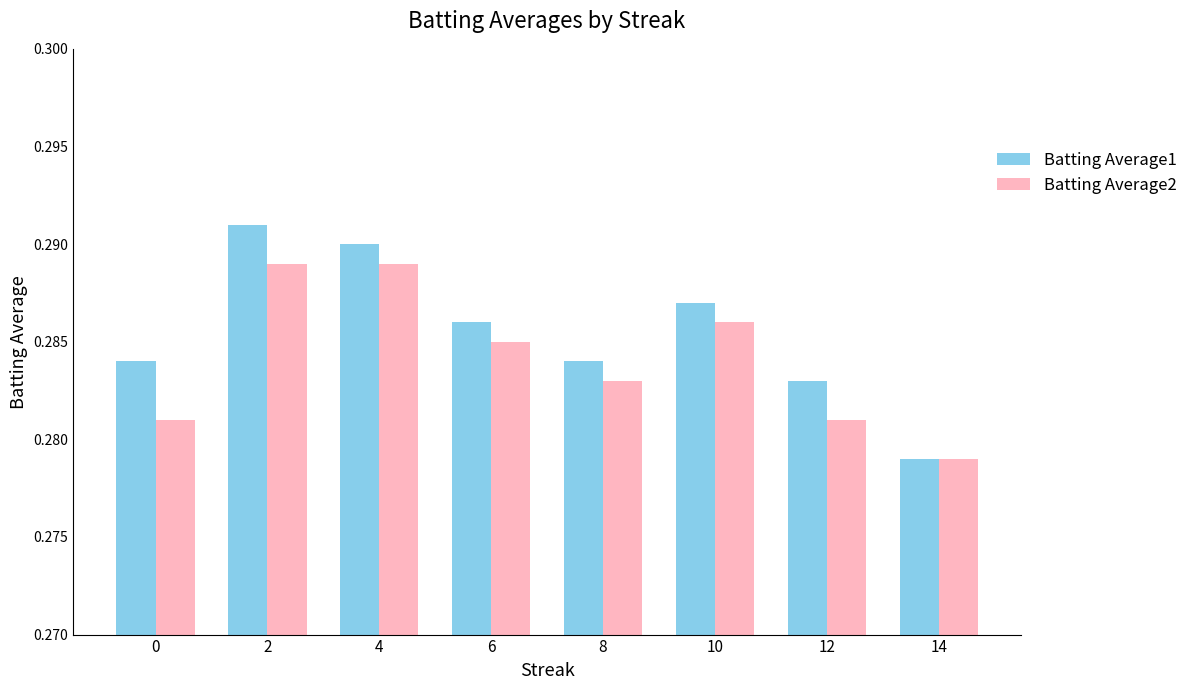

List the series in order of their peak value, lowest first.

Batting Average2, Batting Average1